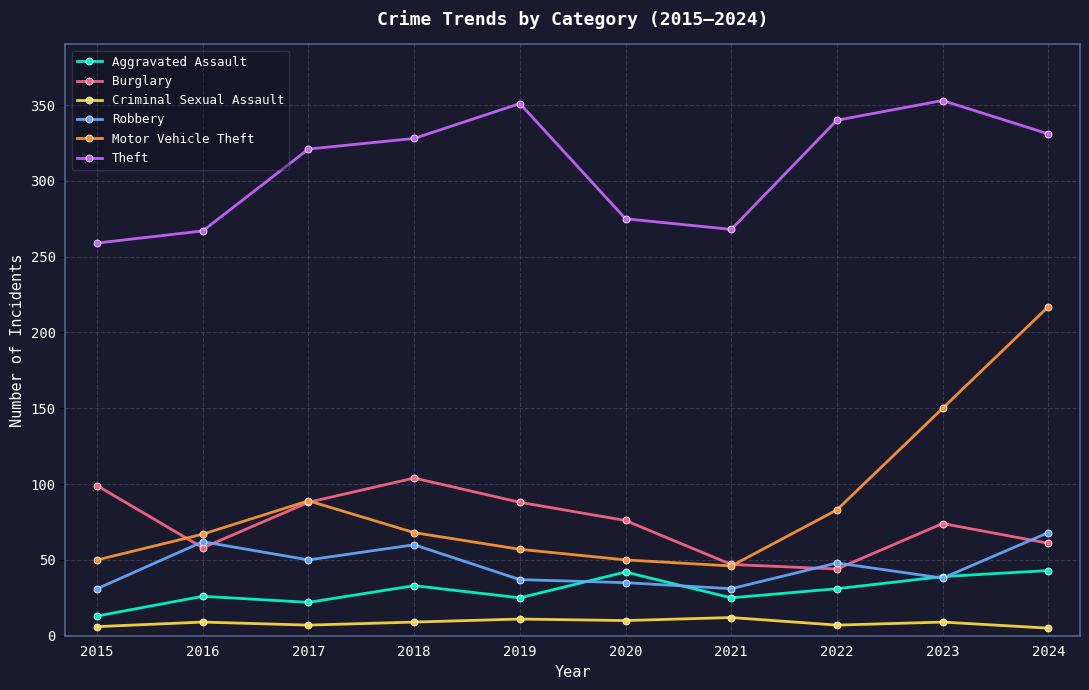

True or false: Robbery has a value of 68 at 2024.

True